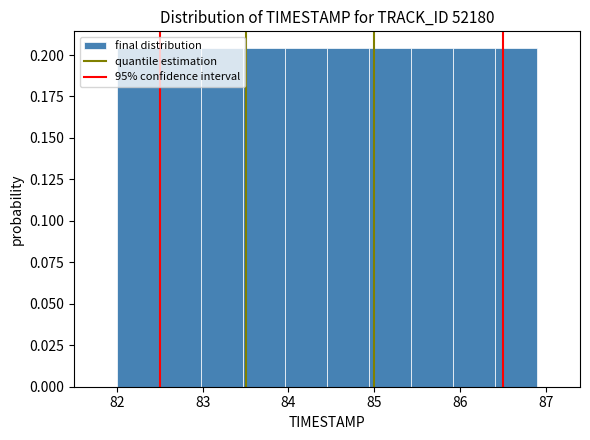

How tall is the bar that spans 84.45 to 84.94 on the x-axis? Neither the bar edges nor the heights are printed on the chart, so give them approximately, as read against the axes.

0.205